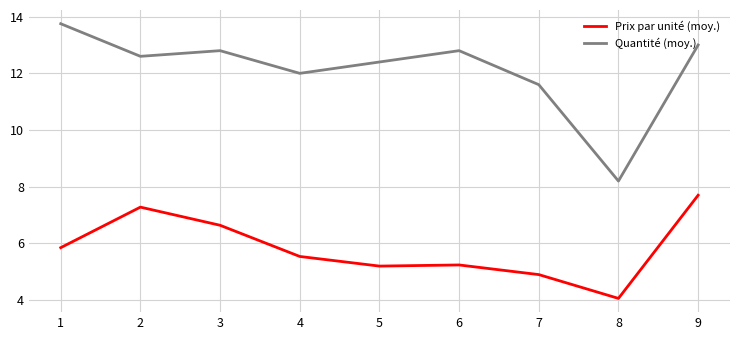

What is the minimum value for Prix par unité (moy.)?

4.1